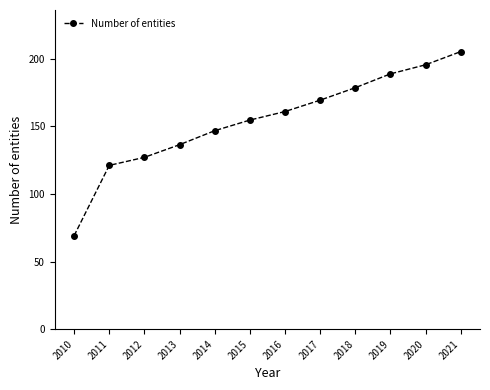

What is the smallest value displayed?

69.1